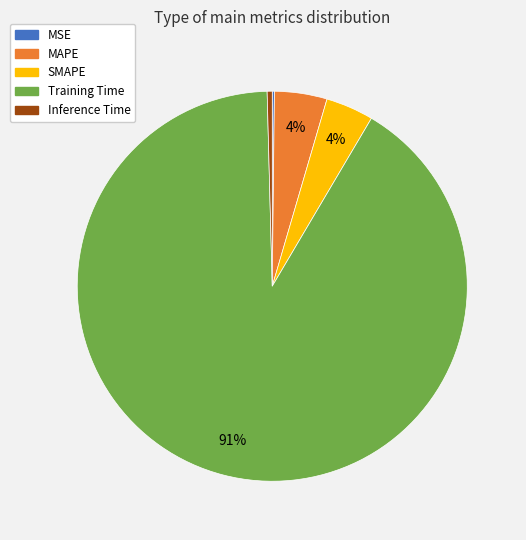

Is it true that Training Time is 99% of the pie?

False